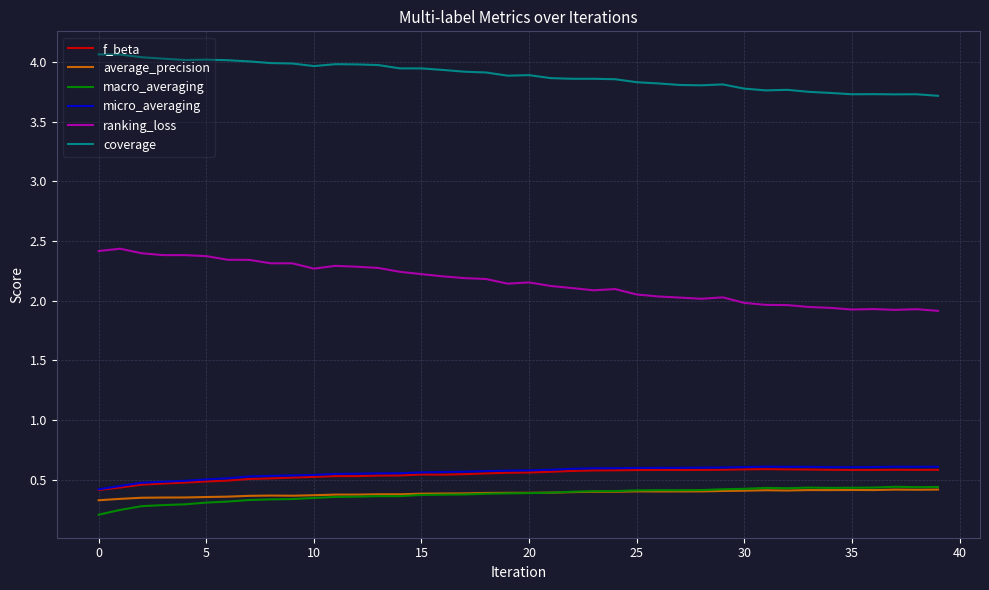

Which series has the largest total across all categories?

coverage